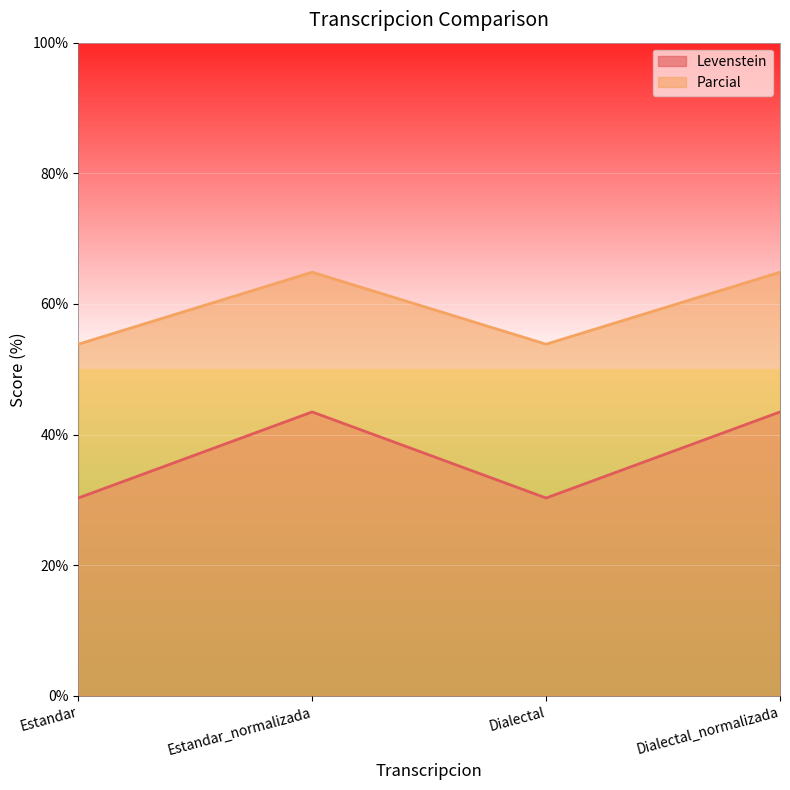

Reading left to right, transcribe all the data shown in this chart.

Levenstein: Estandar=30.3	Estandar_normalizada=43.5	Dialectal=30.3	Dialectal_normalizada=43.5
Parcial: Estandar=53.8	Estandar_normalizada=64.9	Dialectal=53.8	Dialectal_normalizada=64.9